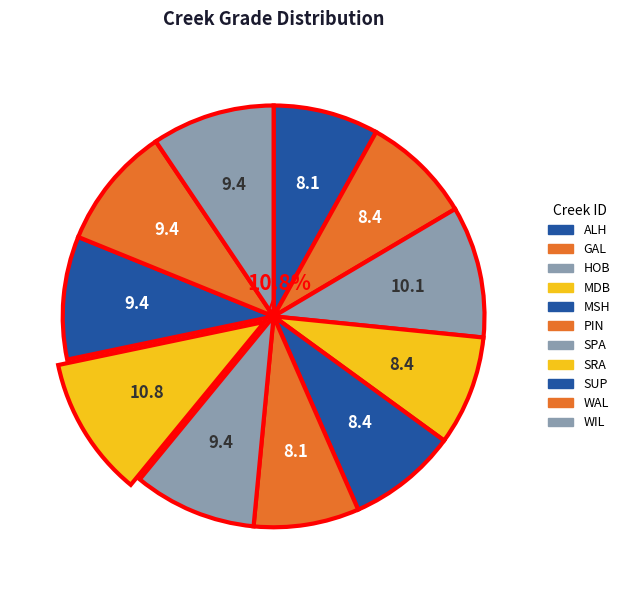

Which category has the biggest portion of the pie?

SRA